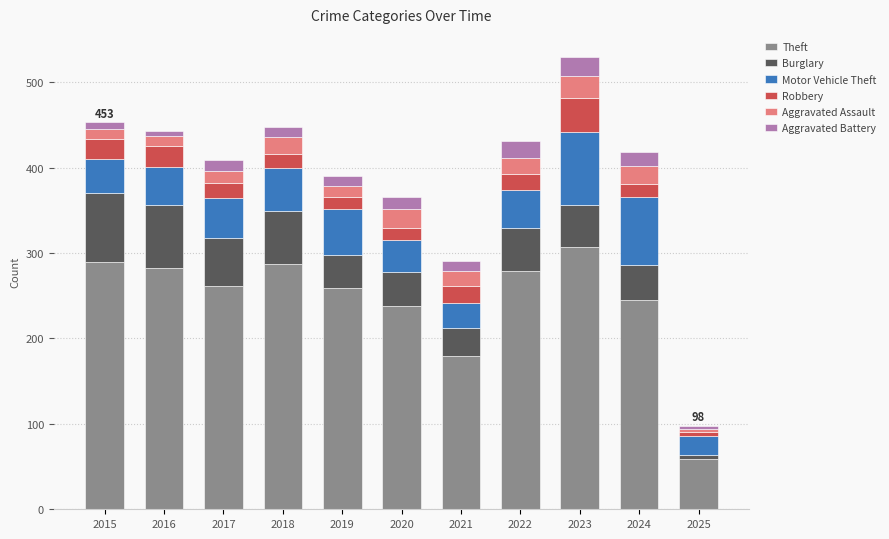

Is it true that Theft equals 161 at 2023?

False